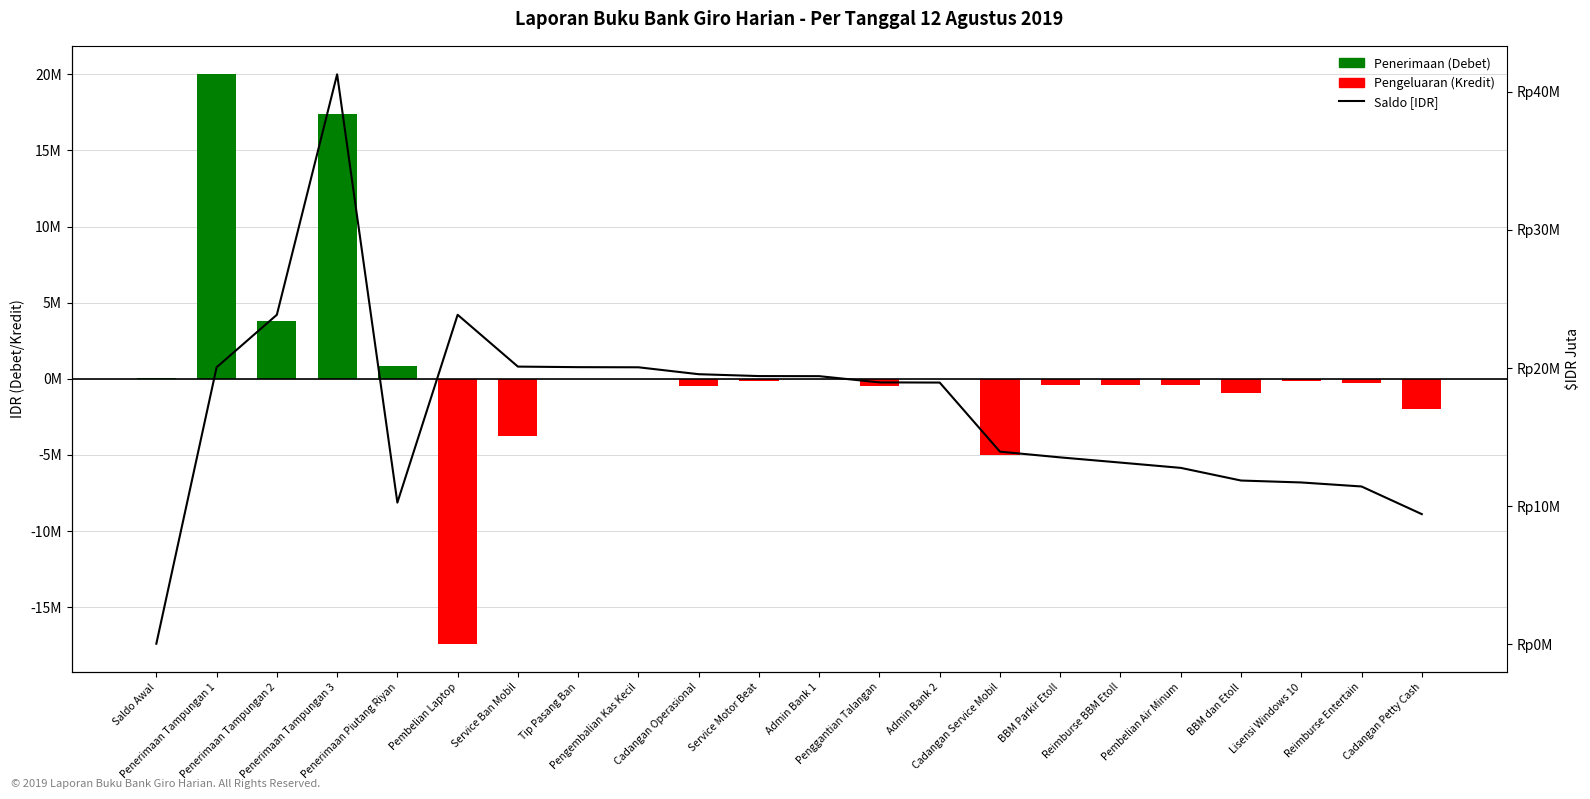

At which label does Saldo [IDR Juta] first exceed 18?

Penerimaan Tampungan 1